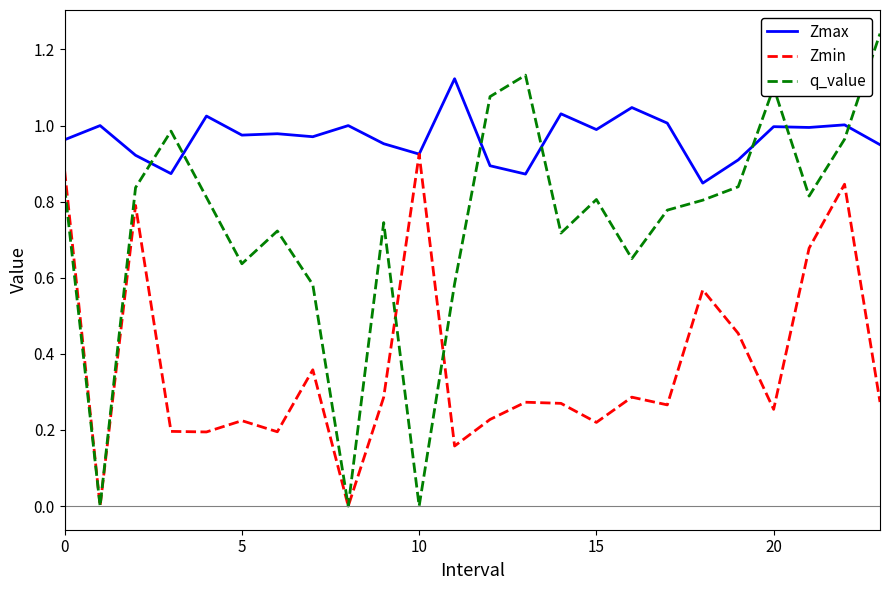

List the series in order of their overall mean, highest first.

Zmax, q_value, Zmin